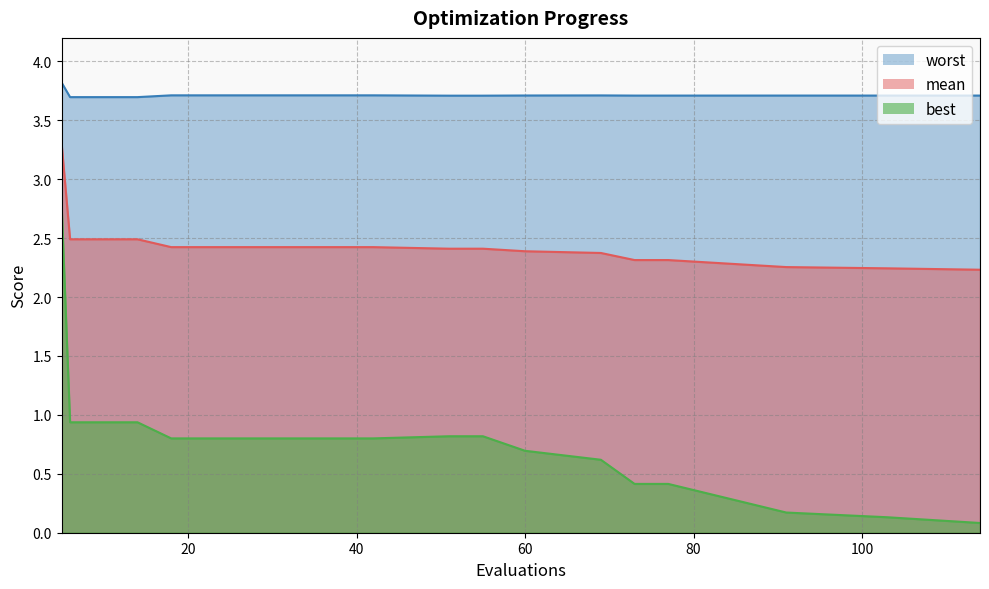

True or false: best and worst cross at least once.

False